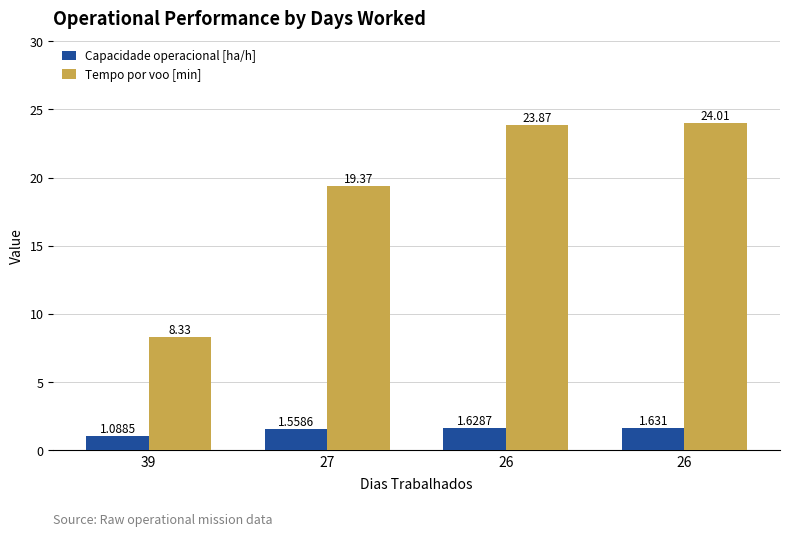

How many bars are there in each group?

2